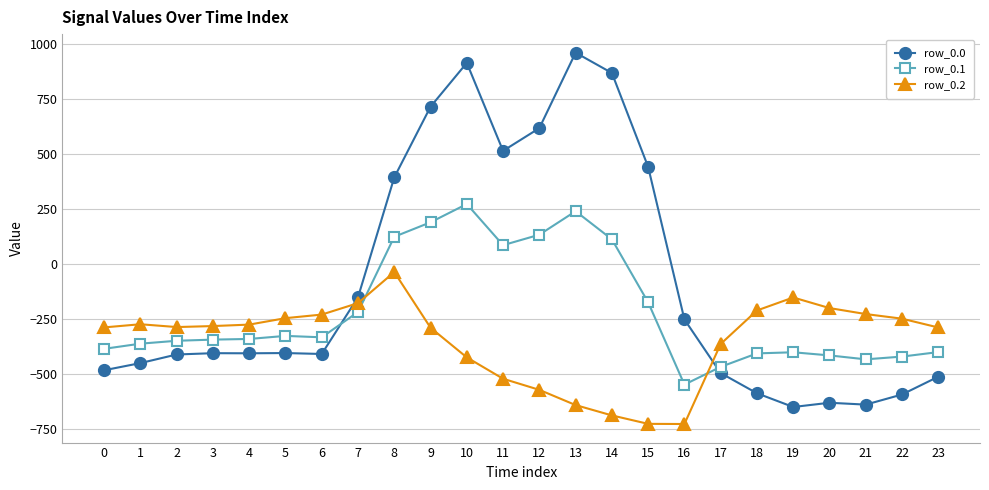

What is the sum of the row_0.0 values at 23 and 3?

-915.7